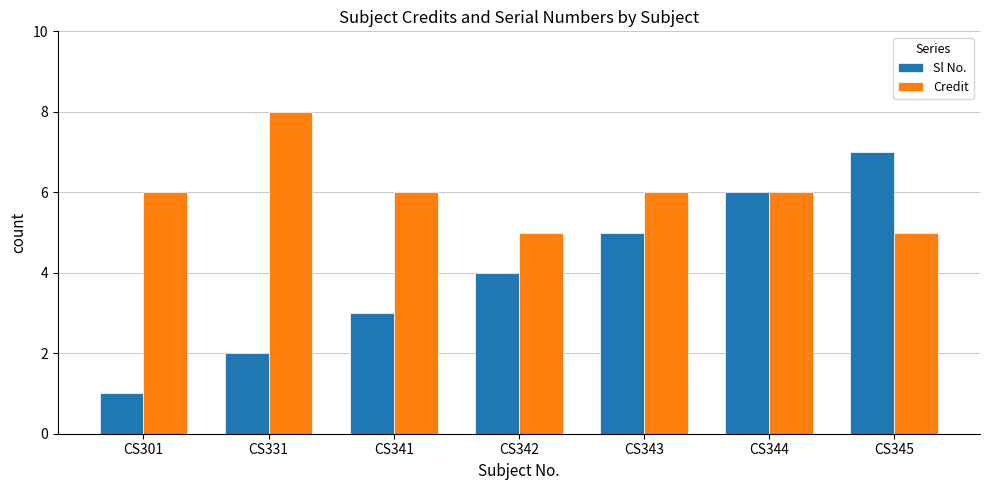

Reading right to left, transcribe all the data shown in this chart.

Sl No.: CS345=7	CS344=6	CS343=5	CS342=4	CS341=3	CS331=2	CS301=1
Credit: CS345=5	CS344=6	CS343=6	CS342=5	CS341=6	CS331=8	CS301=6